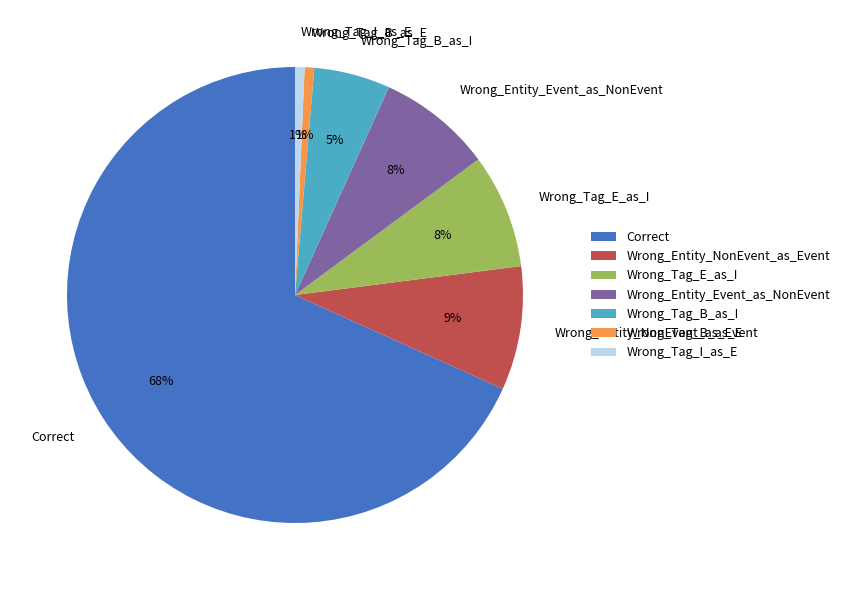

To the nearest percent, what is the difference between the Wrong_Tag_E_as_I and Wrong_Tag_I_as_E slice percentages?

7%